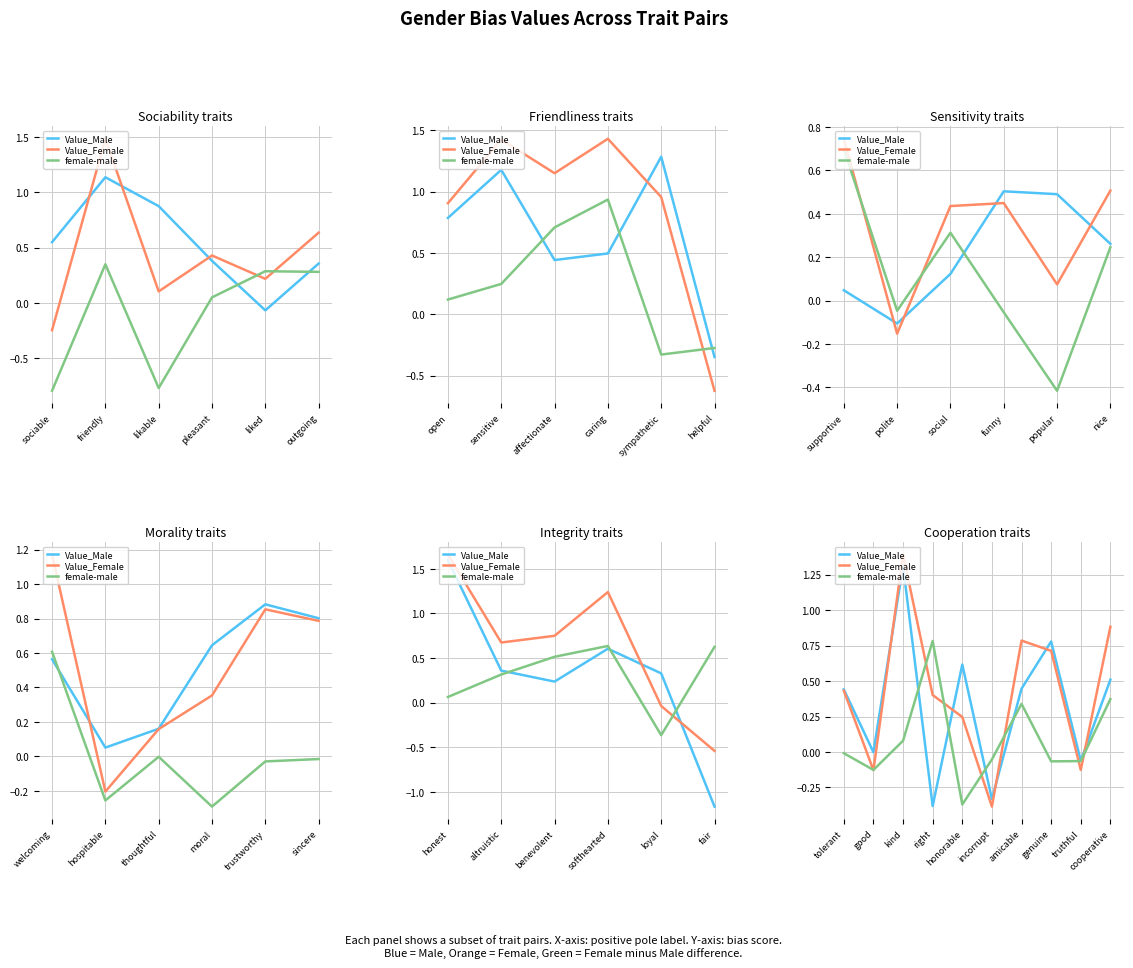

What is the maximum value for Value_Female?

1.4